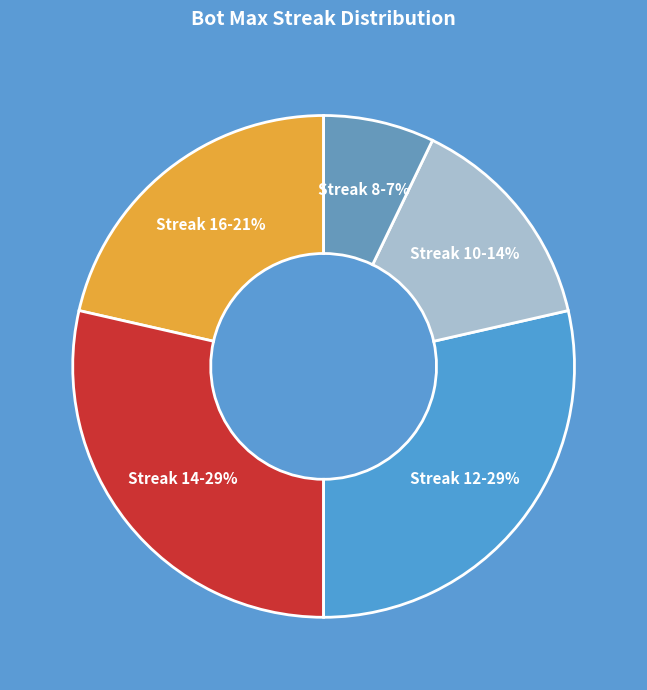

What is the smallest slice in the pie chart?

Streak 8